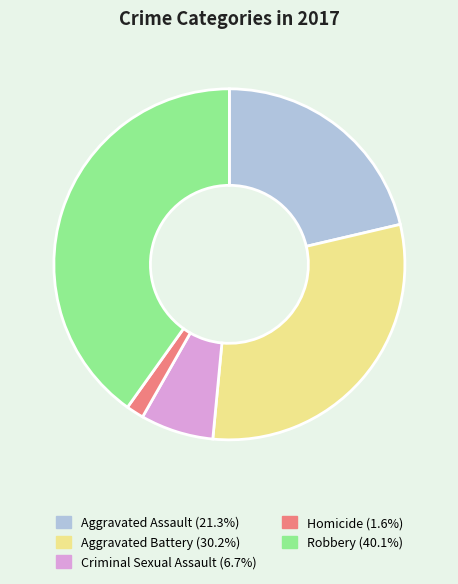

Rank the categories by value from highest to lowest.

Robbery, Aggravated Battery, Aggravated Assault, Criminal Sexual Assault, Homicide